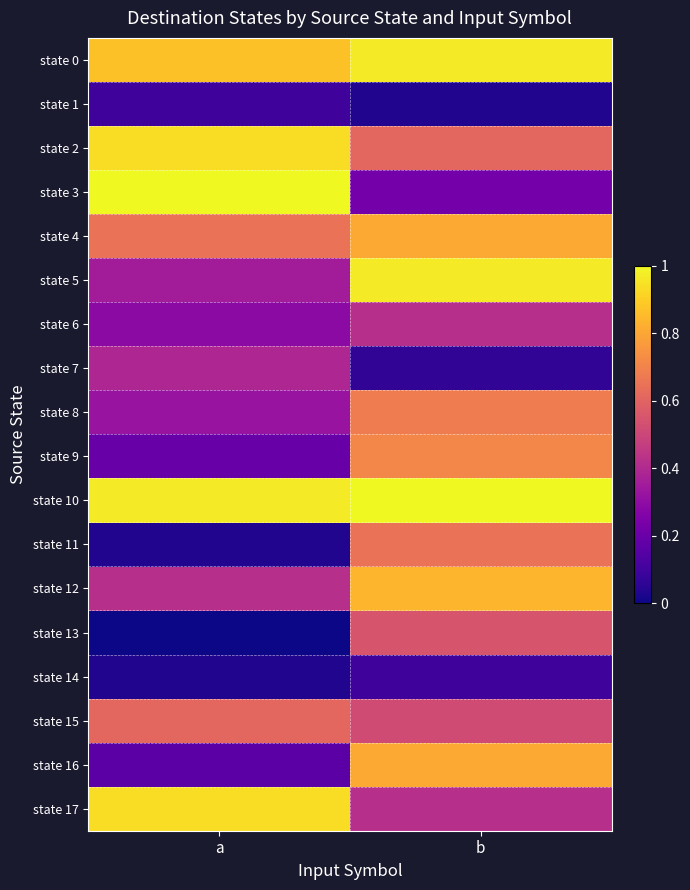

Which category has the highest value across all series?

a